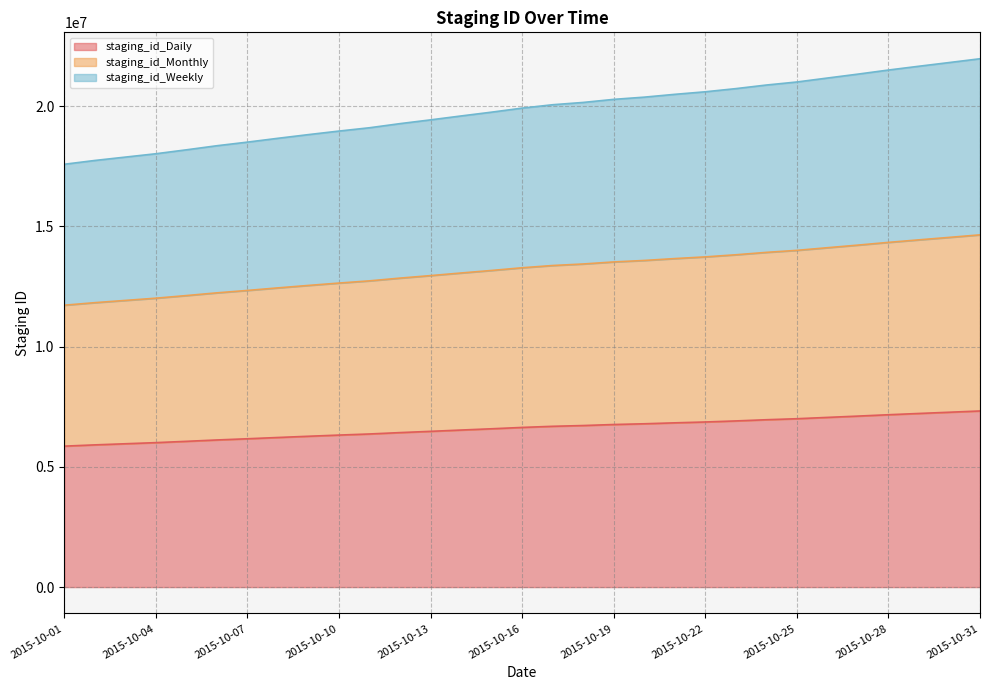

What is the total value across all series at 2015-10-04?

18023892